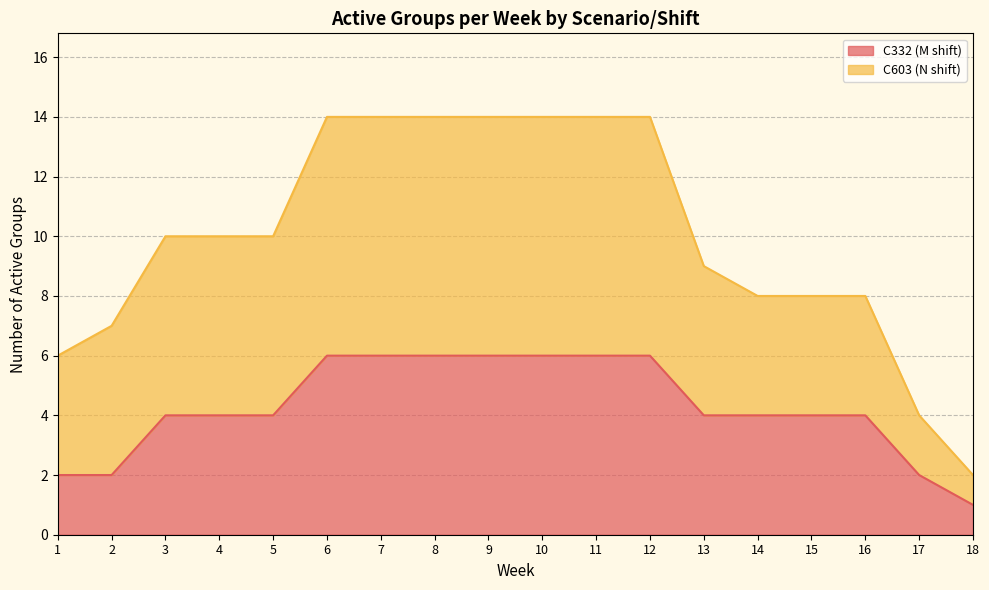

What is the sum of the C332 (M shift) values at 8 and 17?

8